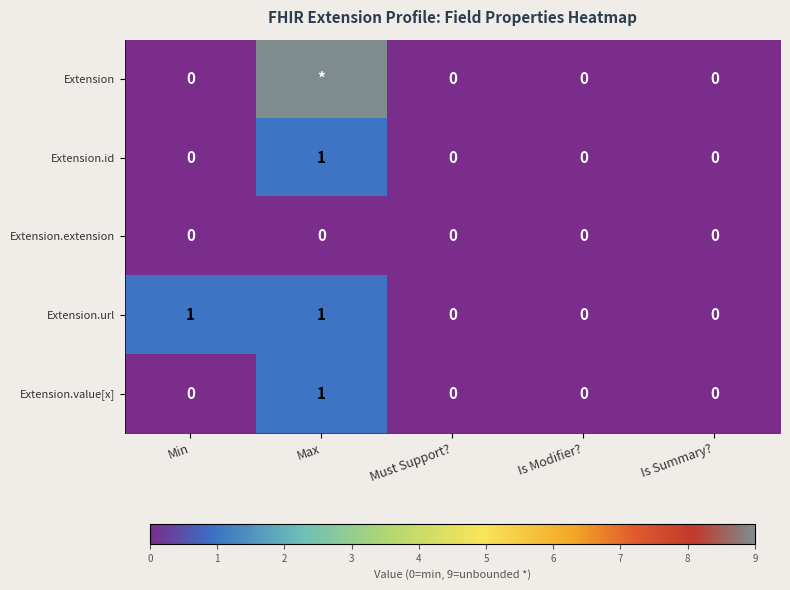

The value of Extension.value[x] at Is Modifier? is -1. True or false?

False